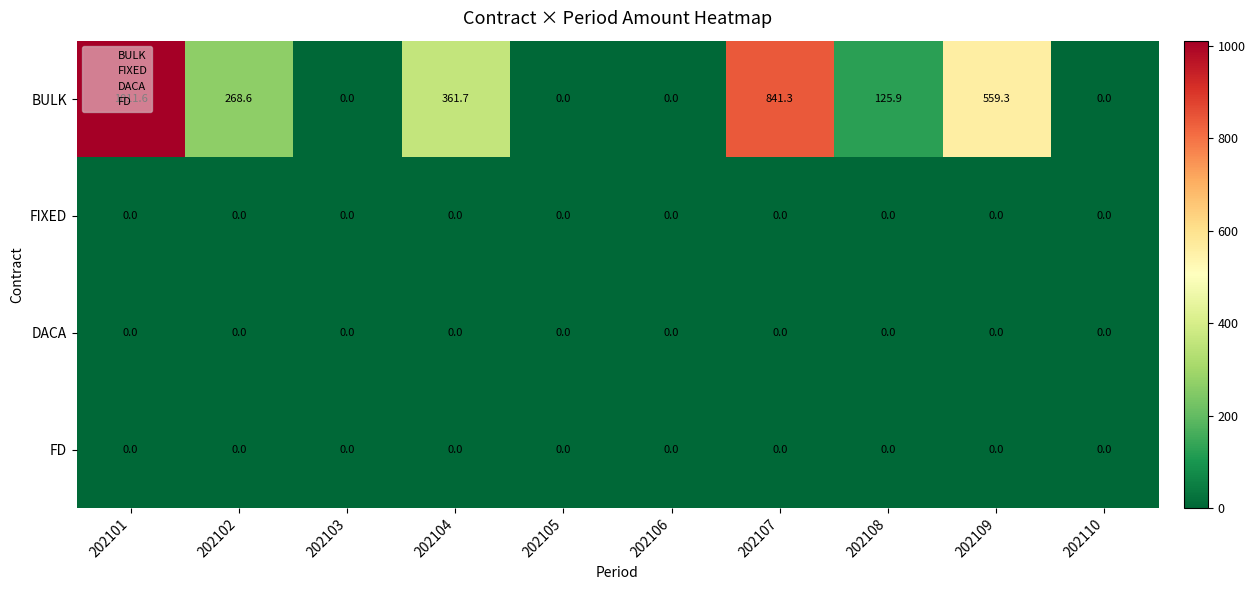

At which category is the sum across all series the highest?

202101